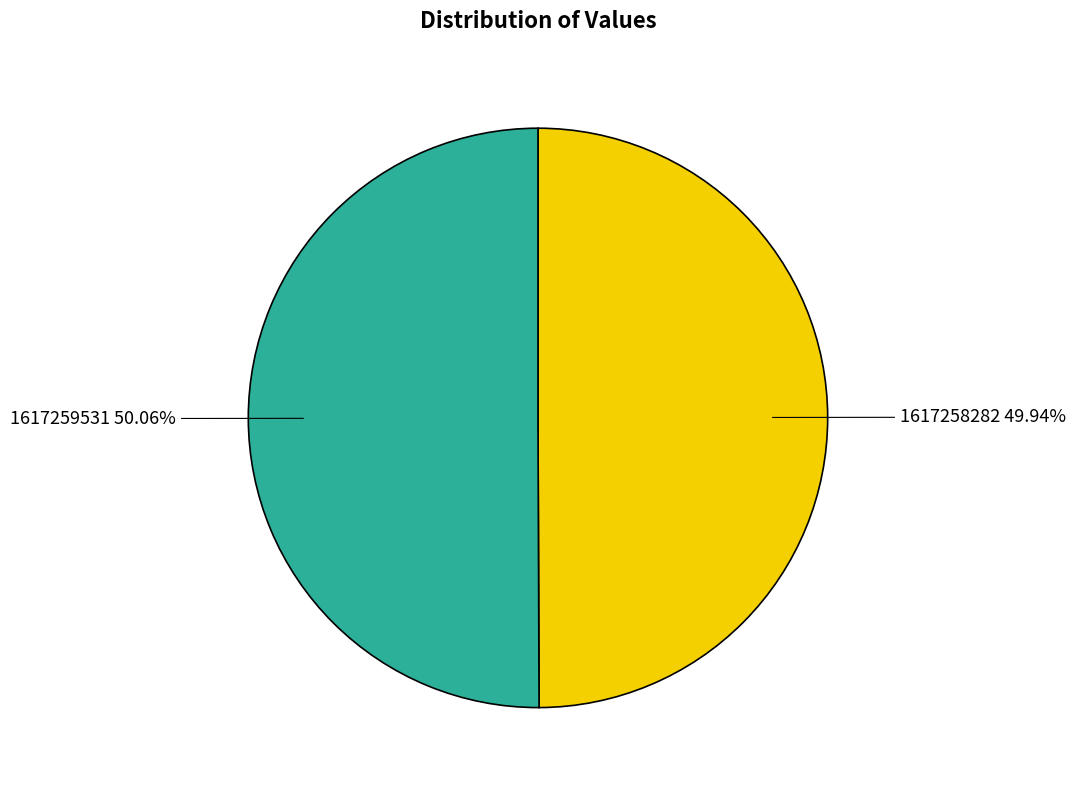

Count the number of slices in the pie.

2